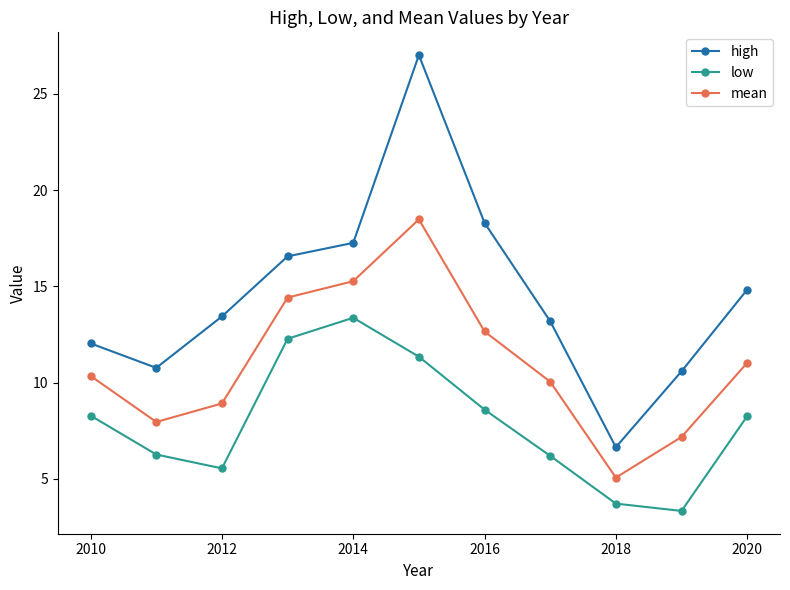

True or false: high has more than 1 interior local peaks.

False